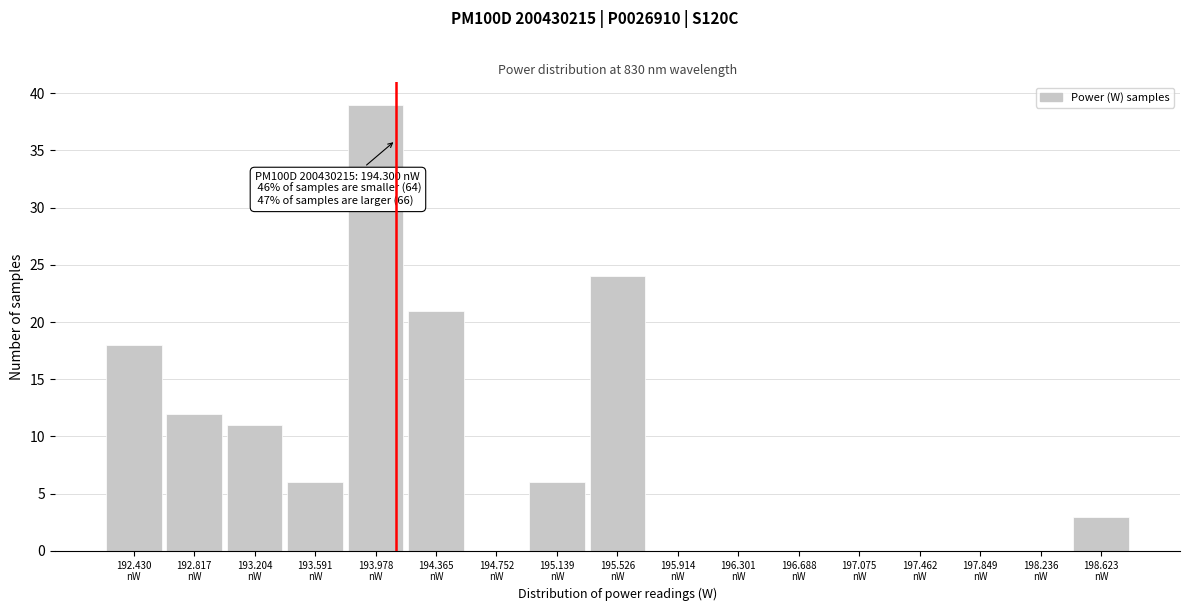

What is the greatest value displayed?

39